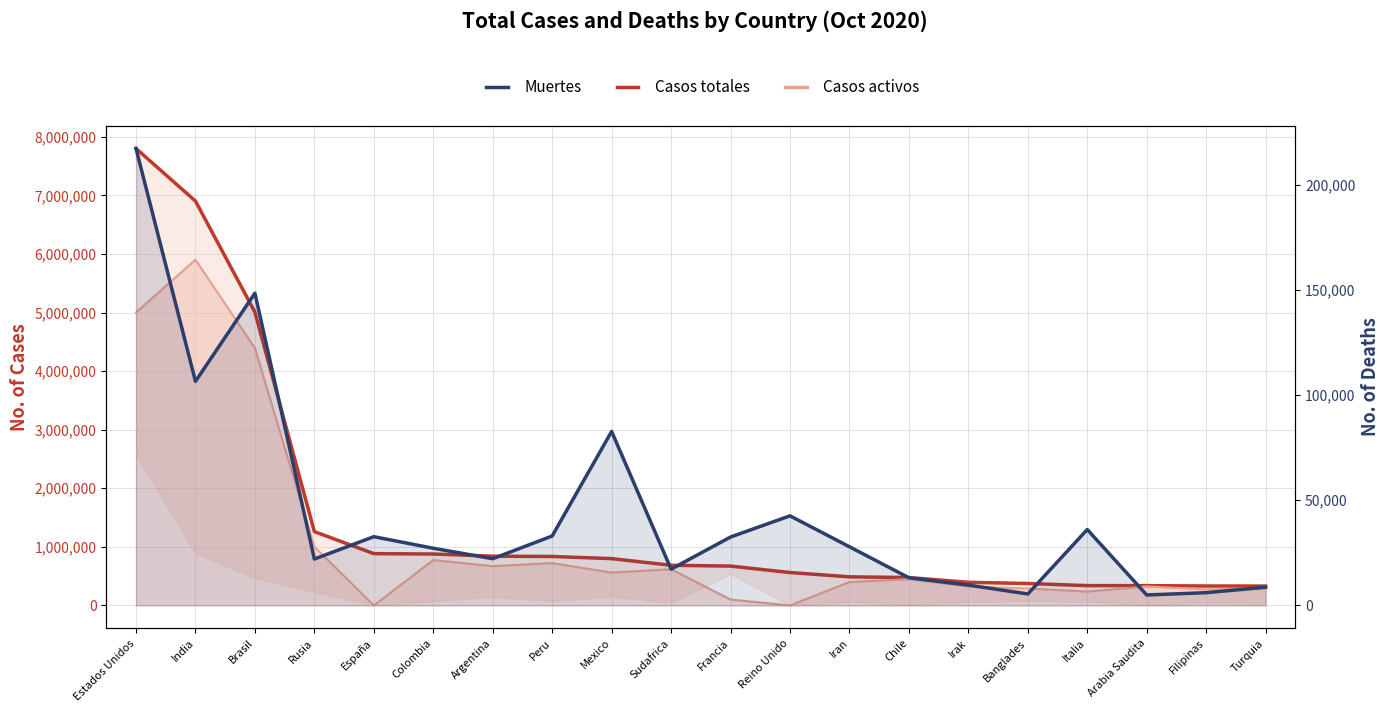

What is the value of the Muertes point at the 8th from the left?

33009